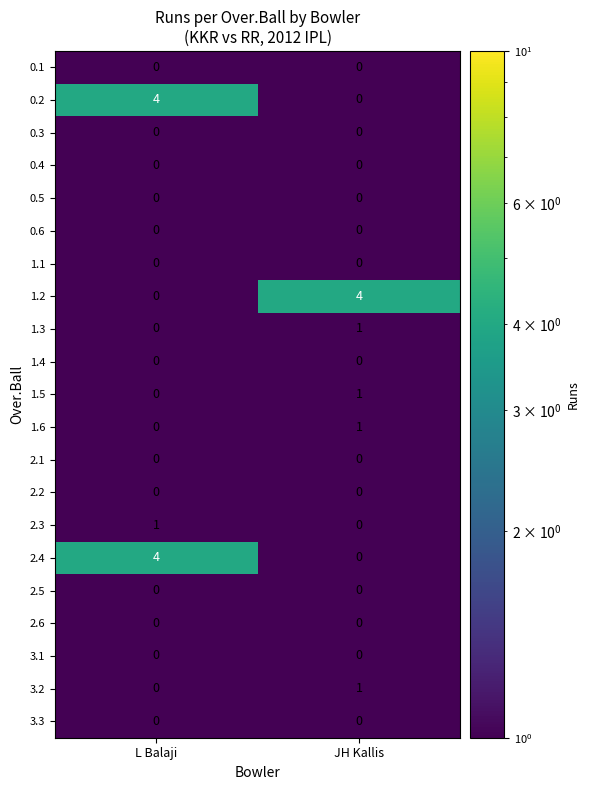

What is the spread (max minus min) of values at JH Kallis?

4